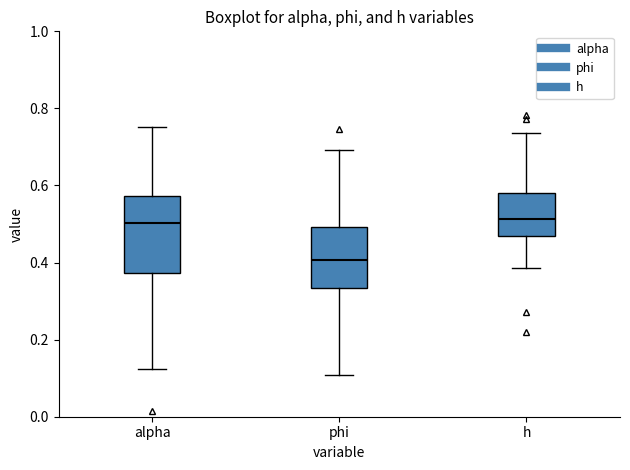

Comparing the boxes themselves (not the whiskers), which one is the tallest?

alpha